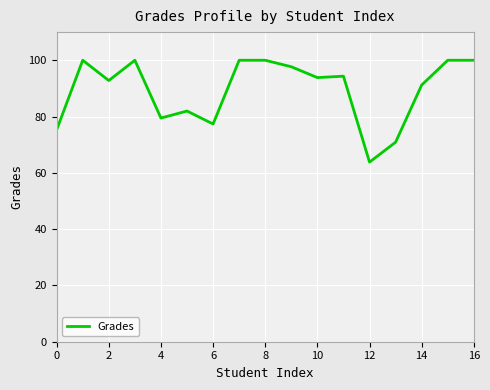

What is the greatest value displayed?

100.0